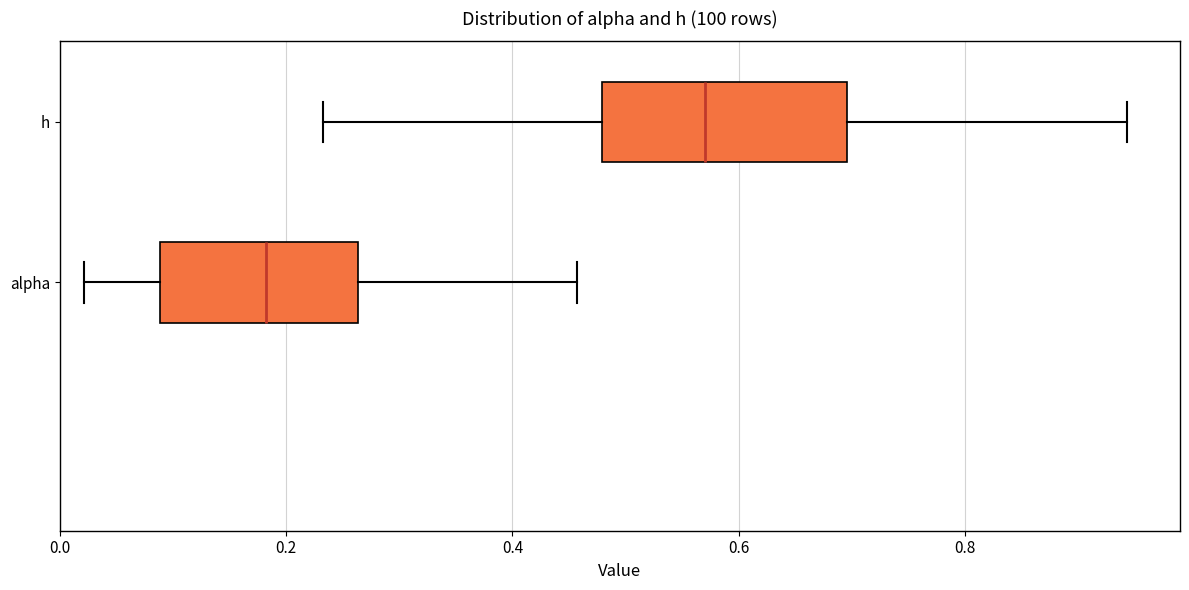

Which box is the widest, from its left edge to its right edge?

h